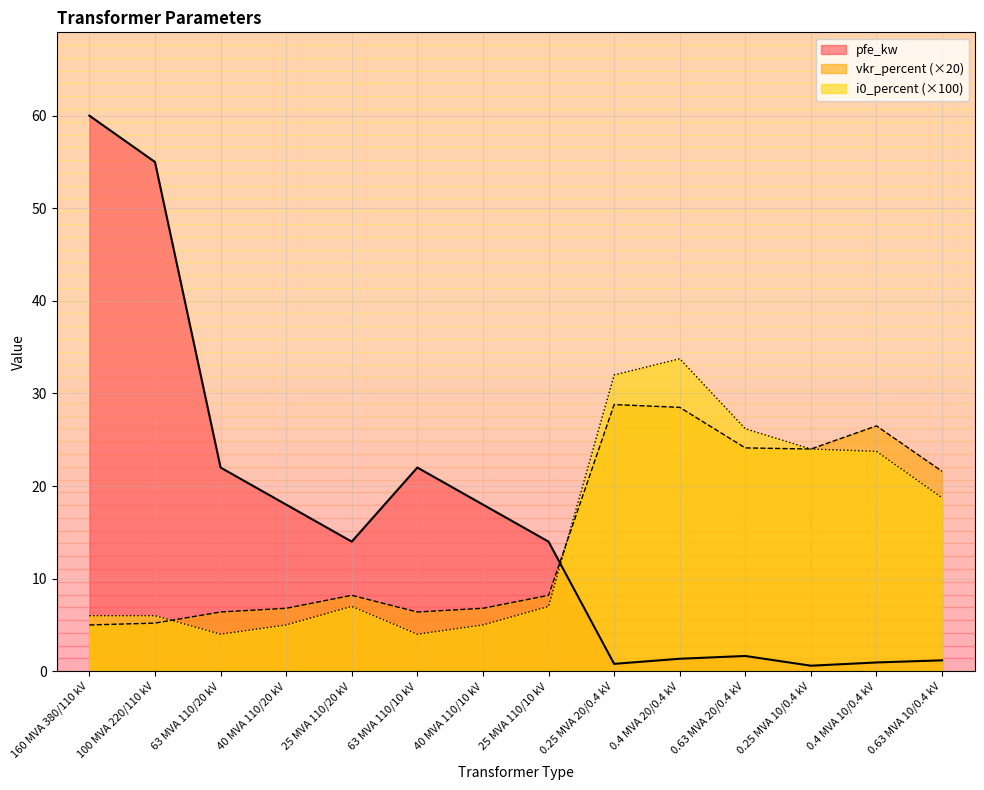

Reading left to right, what are all the values shown in this chart?

pfe_kw: 160 MVA 380/110 kV=60.0	100 MVA 220/110 kV=55.0	63 MVA 110/20 kV=22.0	40 MVA 110/20 kV=18.0	25 MVA 110/20 kV=14.0	63 MVA 110/10 kV=22.0	40 MVA 110/10 kV=18.0	25 MVA 110/10 kV=14.0	0.25 MVA 20/0.4 kV=0.8	0.4 MVA 20/0.4 kV=1.4	0.63 MVA 20/0.4 kV=1.6	0.25 MVA 10/0.4 kV=0.6	0.4 MVA 10/0.4 kV=0.9	0.63 MVA 10/0.4 kV=1.2
vkr_percent: 160 MVA 380/110 kV=5.0	100 MVA 220/110 kV=5.2	63 MVA 110/20 kV=6.4	40 MVA 110/20 kV=6.8	25 MVA 110/20 kV=8.2	63 MVA 110/10 kV=6.4	40 MVA 110/10 kV=6.8	25 MVA 110/10 kV=8.2	0.25 MVA 20/0.4 kV=28.8	0.4 MVA 20/0.4 kV=28.5	0.63 MVA 20/0.4 kV=24.1	0.25 MVA 10/0.4 kV=24.0	0.4 MVA 10/0.4 kV=26.5	0.63 MVA 10/0.4 kV=21.6
i0_percent: 160 MVA 380/110 kV=6.0	100 MVA 220/110 kV=6.0	63 MVA 110/20 kV=4.0	40 MVA 110/20 kV=5.0	25 MVA 110/20 kV=7.0	63 MVA 110/10 kV=4.0	40 MVA 110/10 kV=5.0	25 MVA 110/10 kV=7.0	0.25 MVA 20/0.4 kV=32.0	0.4 MVA 20/0.4 kV=33.8	0.63 MVA 20/0.4 kV=26.2	0.25 MVA 10/0.4 kV=24.0	0.4 MVA 10/0.4 kV=23.8	0.63 MVA 10/0.4 kV=18.7